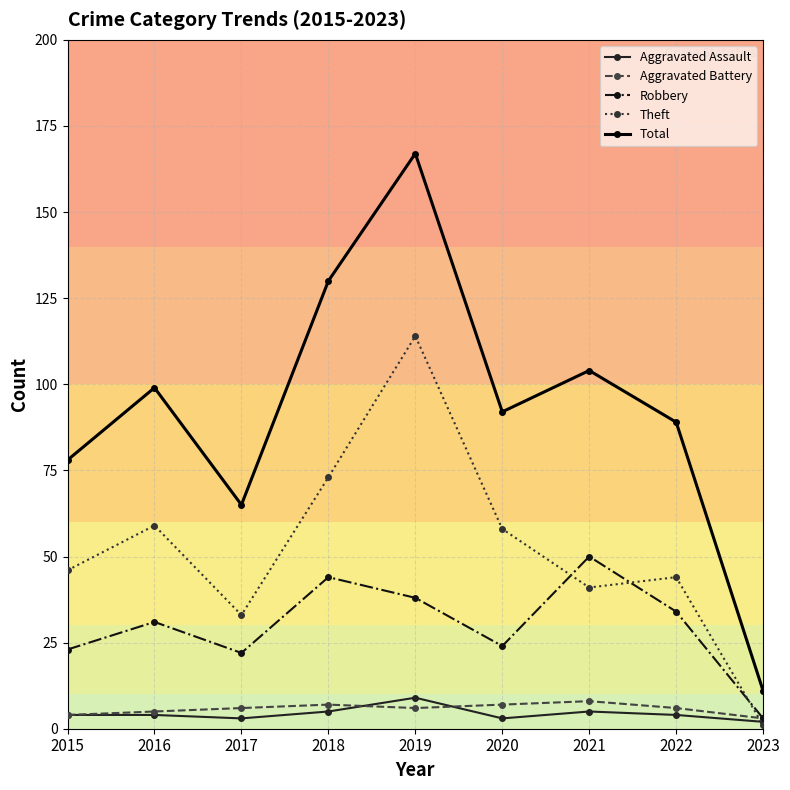

The Robbery series shows 41 at 2015. True or false?

False